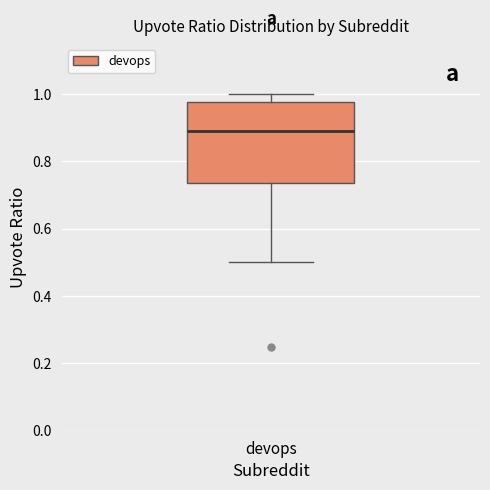

Where does the median line of the box for devops sit on the y-axis? The values are not printed on the chart, so give them approximately, as read against the axis.

0.90